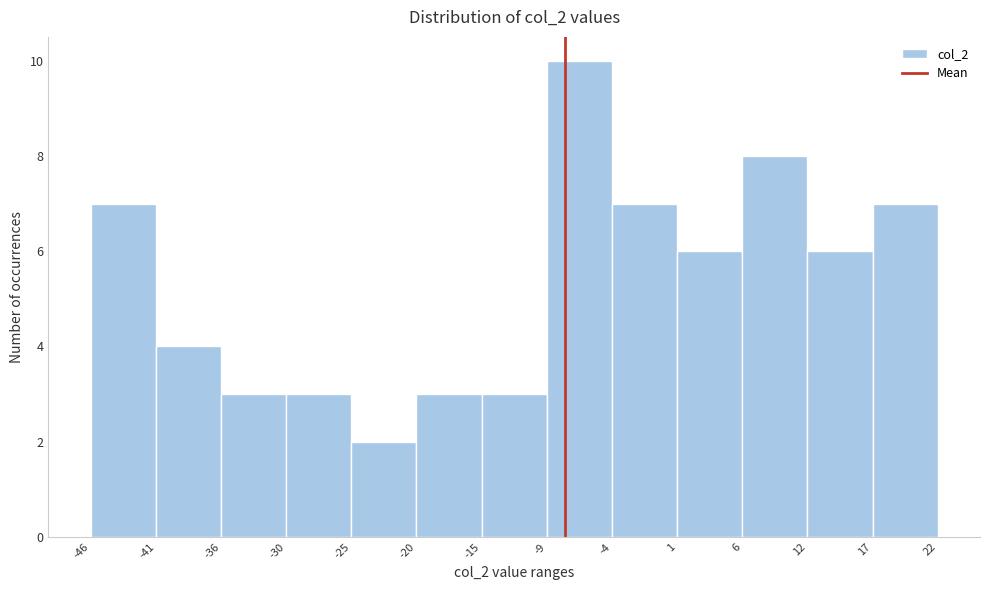

Reading left to right, list every bar in this chart as the range it spans on the x-axis followed by its height. The values are not printed on the chart, so give them approximately, as read against the axis.

-46 to -41: 7
-41 to -36: 4
-36 to -30: 3
-30 to -25: 3
-25 to -20: 2
-20 to -15: 3
-15 to -9: 3
-9 to -4: 10
-4 to 1: 7
1 to 6: 6
6 to 12: 8
12 to 17: 6
17 to 22: 7